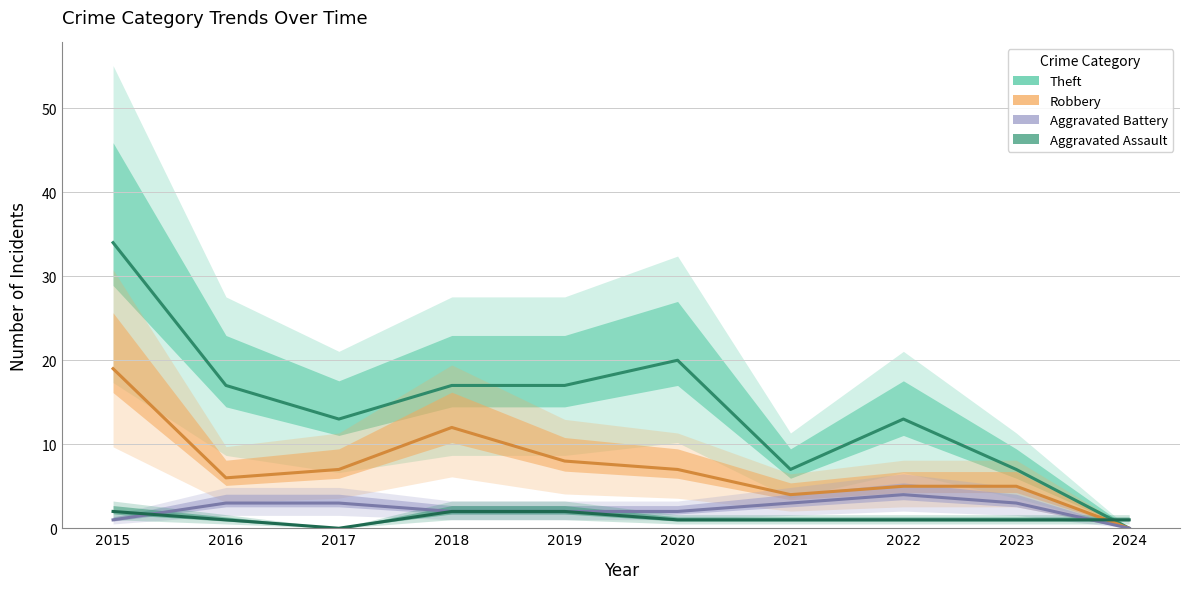

Reading left to right, transcribe all the data shown in this chart.

Theft: 34	17	13	17	17	20	7	13	7	0
Robbery: 19	6	7	12	8	7	4	5	5	0
Aggravated Battery: 1	3	3	2	2	2	3	4	3	0
Aggravated Assault: 2	1	0	2	2	1	1	1	1	1